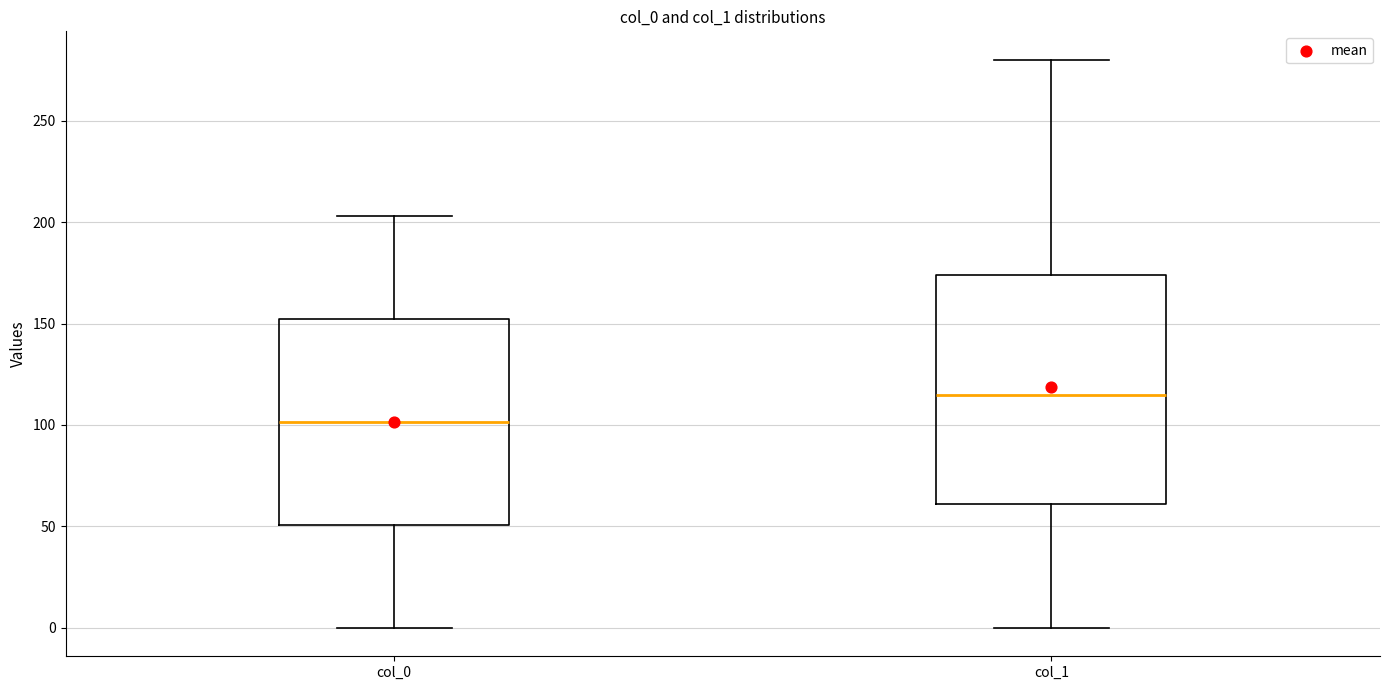

Reading left to right, transcribe this box plot: for each box, give where its median line is, the range the box spans, and where its two whiskers end, as read against the y-axis. The values are not printed on the chart, so give them approximately, as read against the axis.

col_0: median 100, box 50 to 150, whiskers 0 to 205
col_1: median 115, box 60 to 175, whiskers 0 to 280